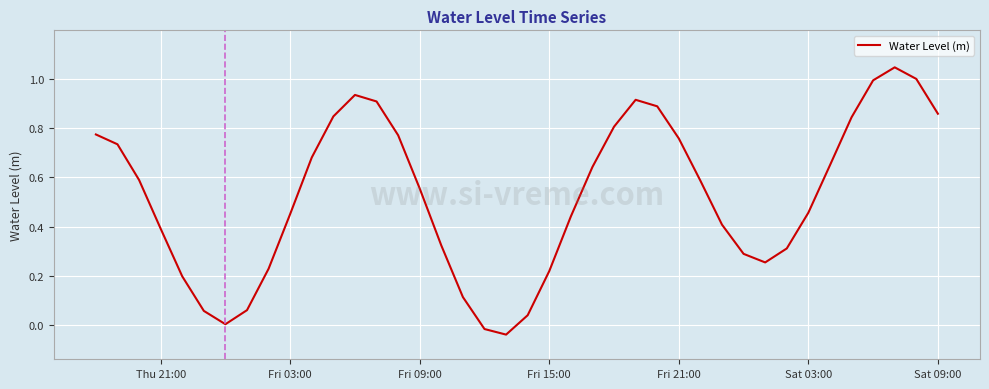

How many series are shown in this chart?

1